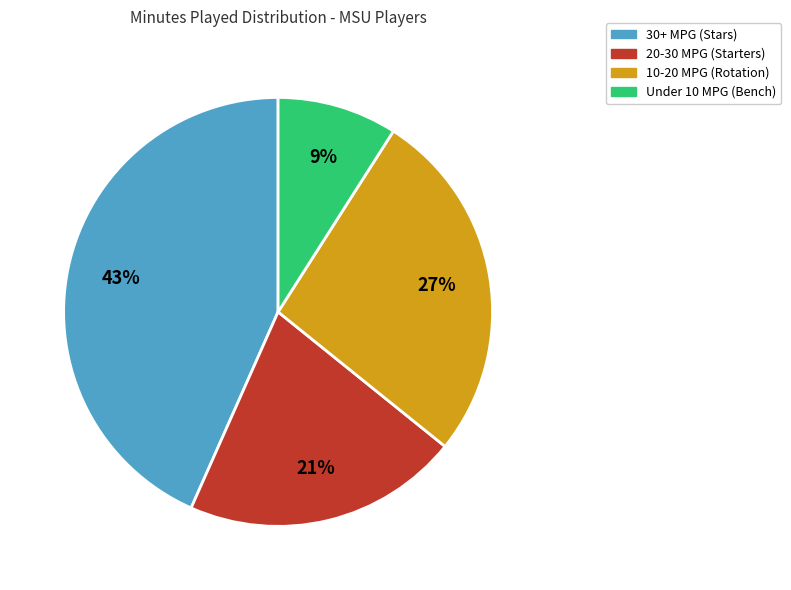

Combined, do 10-20 MPG (Rotation) and 30+ MPG (Stars) account for over 50%?

Yes